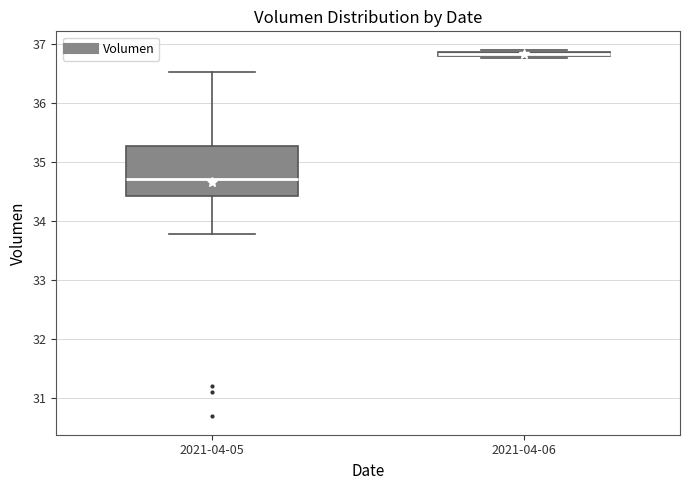

Which box has the lowest median line?

2021-04-05